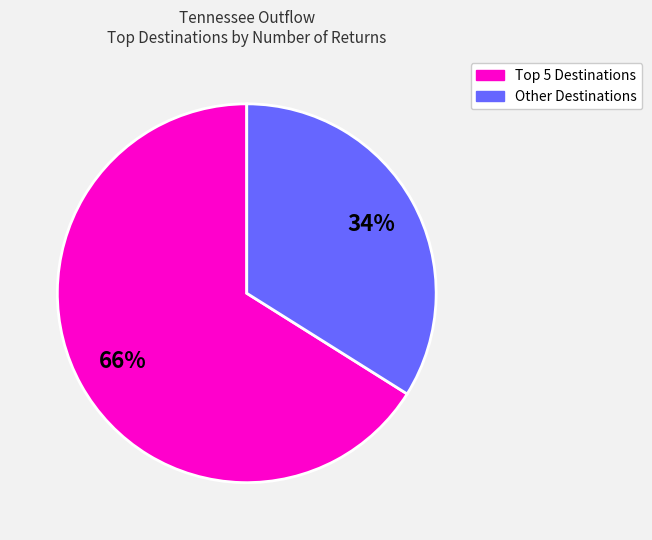

To the nearest percent, what is the difference between the largest and smallest slice percentages?

32%